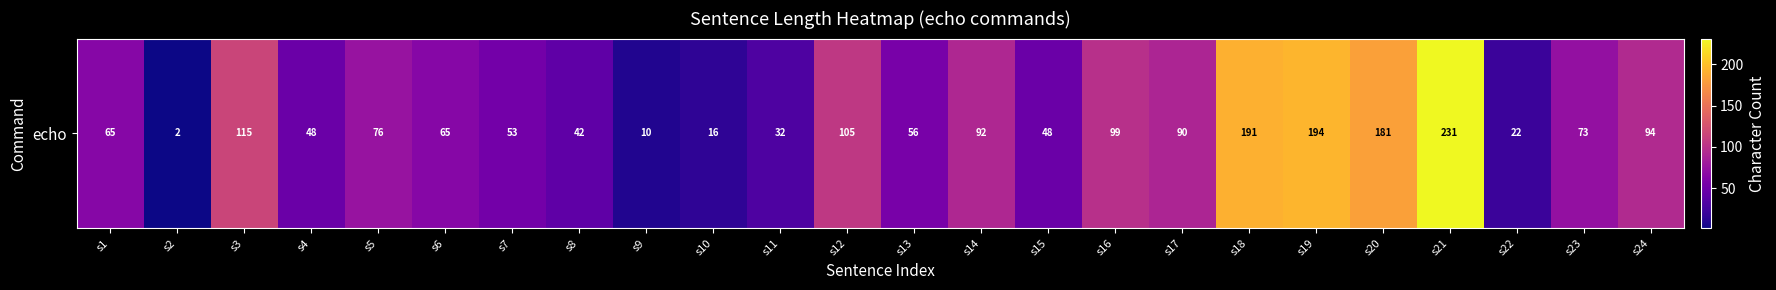

What is the change in value from s16 to s19?

+95